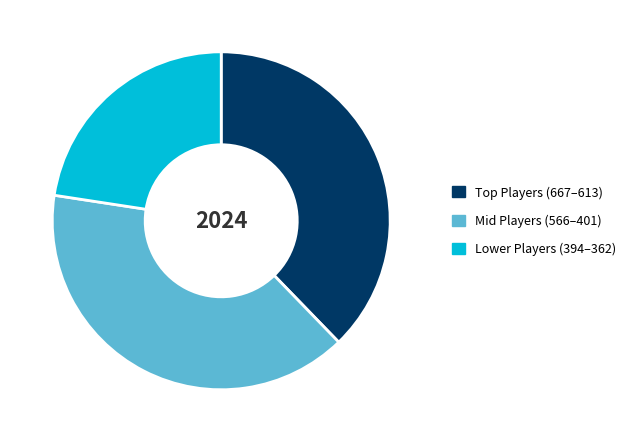

What is the smallest slice in the pie chart?

Lower Players (394–362)